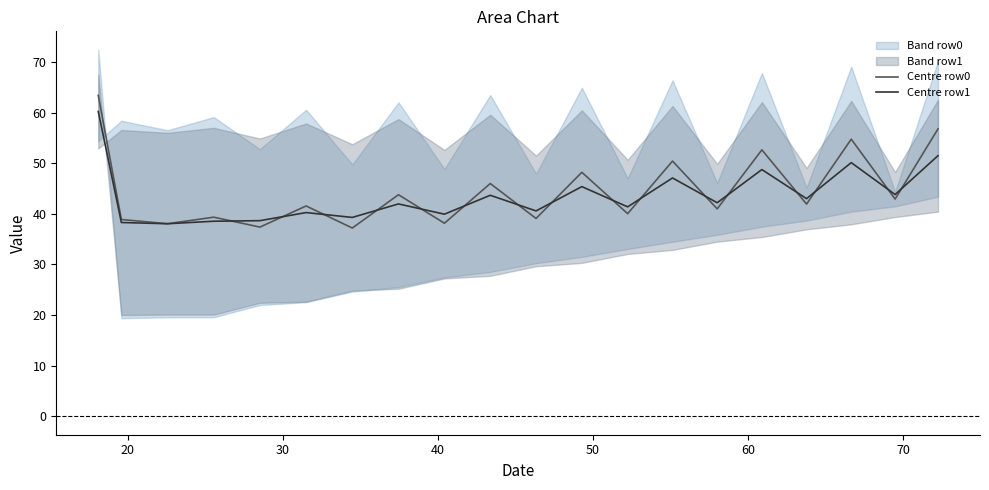

What is the lowest value of the Centre row0 series?

37.2